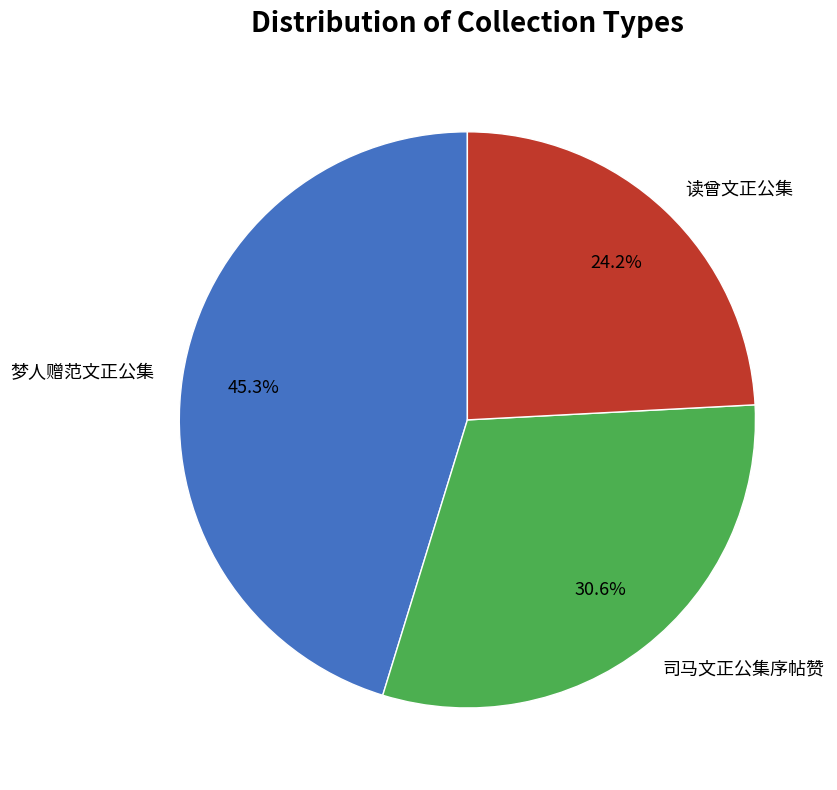

The 司马文正公集序帖赞 slice represents 24% of the pie. True or false?

False